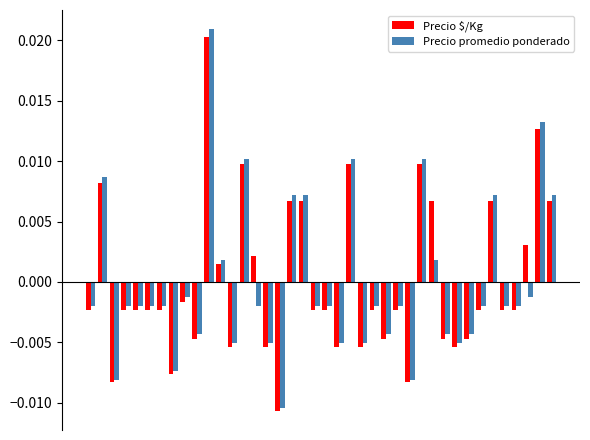

Which series has the widest spread of values?

Precio promedio ponderado